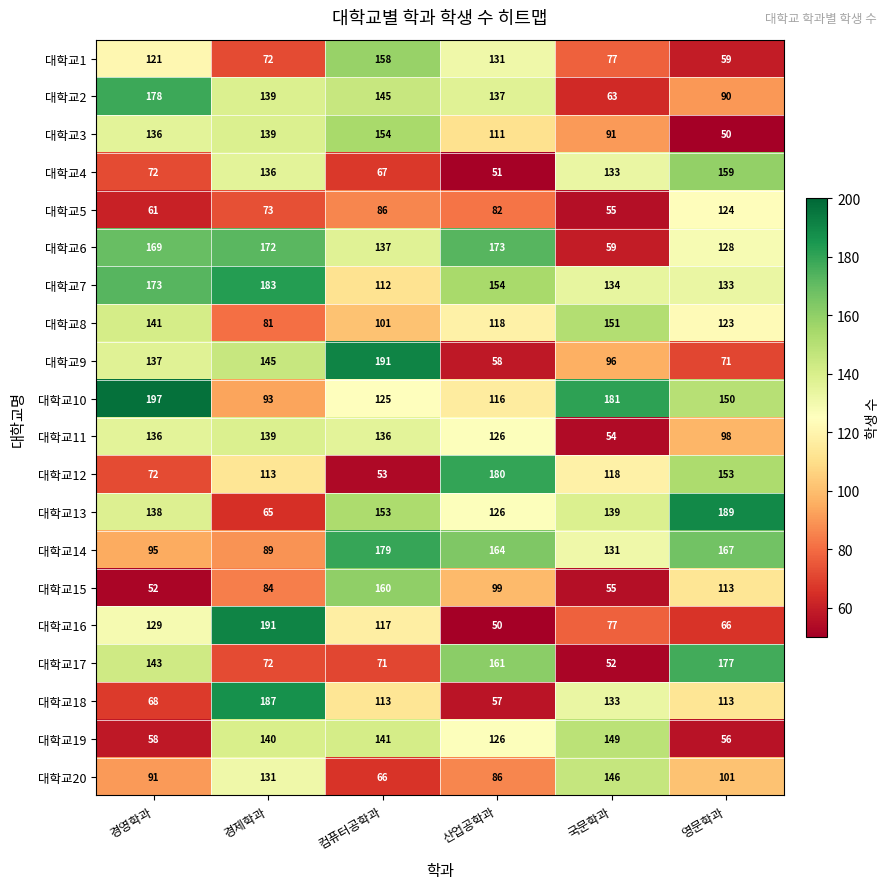

What is the difference between the maximum and minimum values in the 대학교12 series?

127